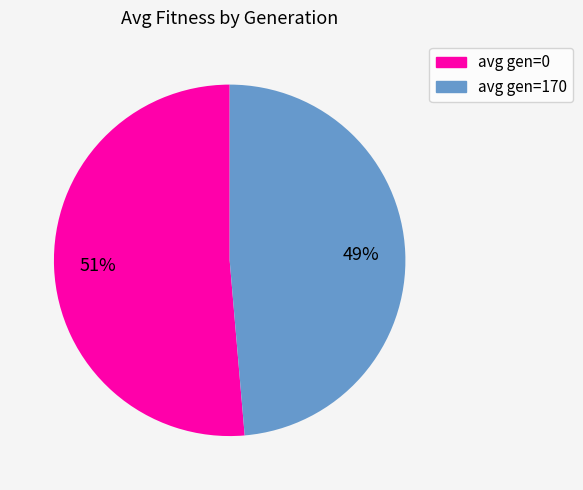

To the nearest percent, what percentage of the pie is avg gen=170?

49%